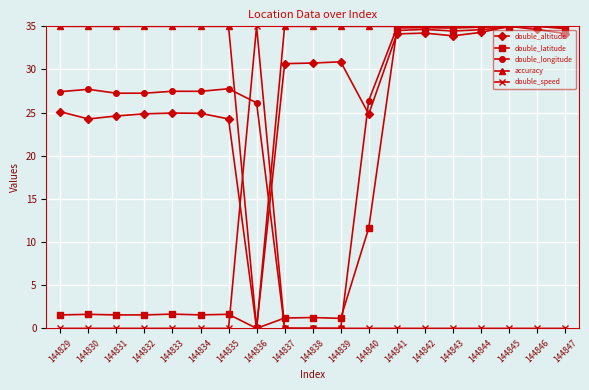

At which label does double_latitude reach its minimum?

144836